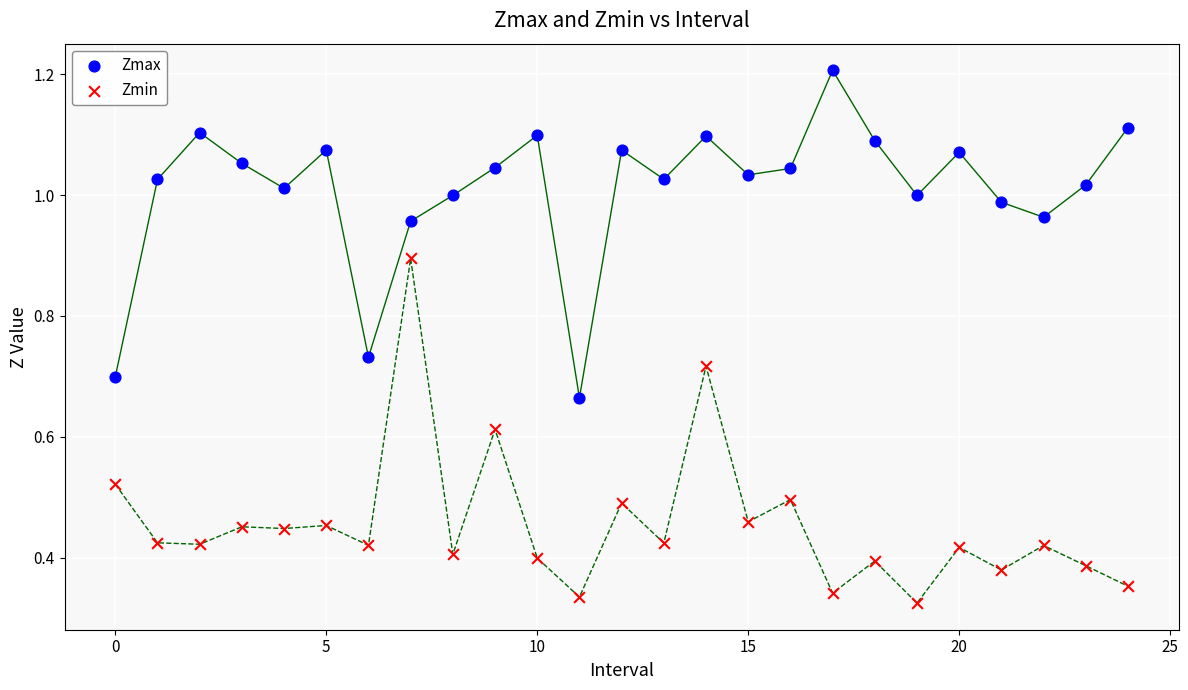

Across all data points, what is the range of Y values (max minus min)?

0.9